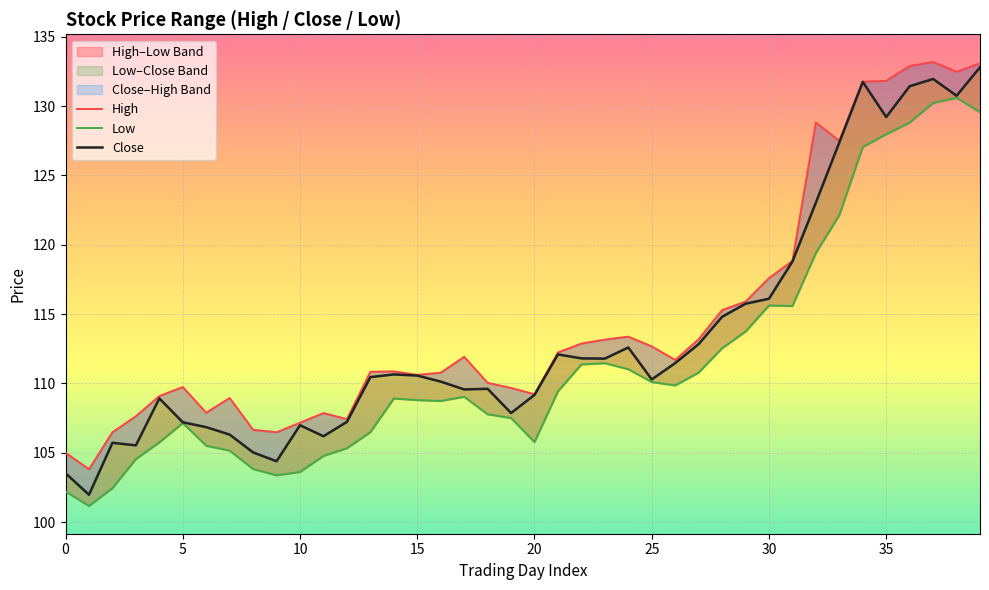

Between 14 and 28, which series saw the biggest shift?

High